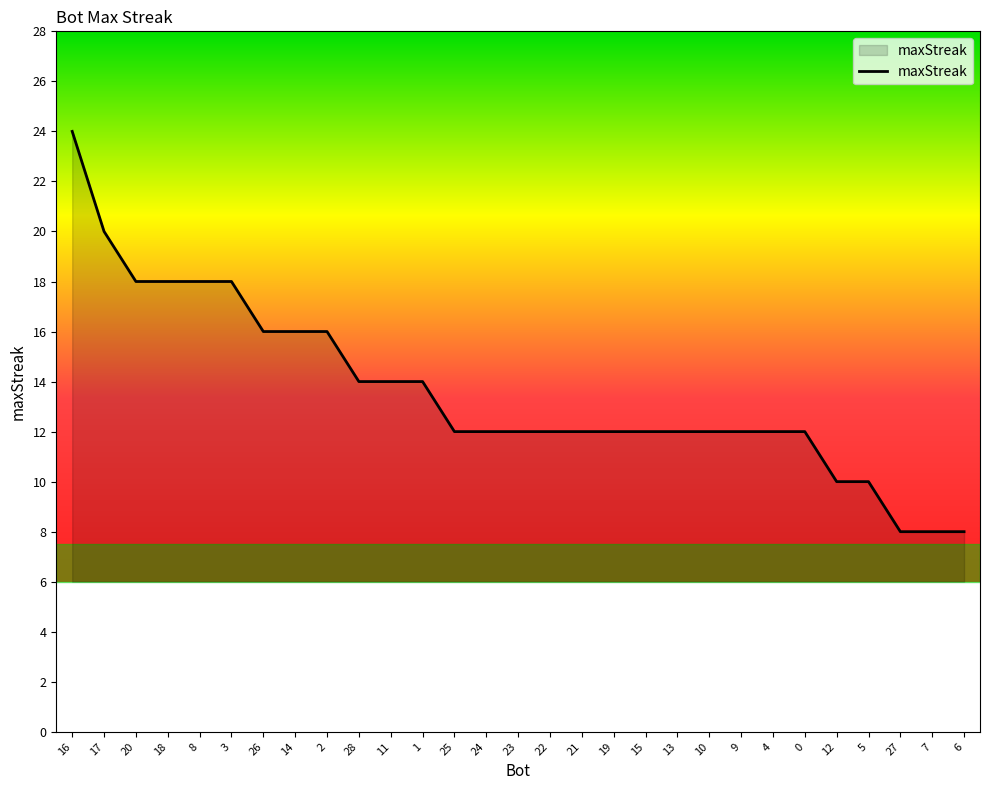

What is the sum of all values?

394